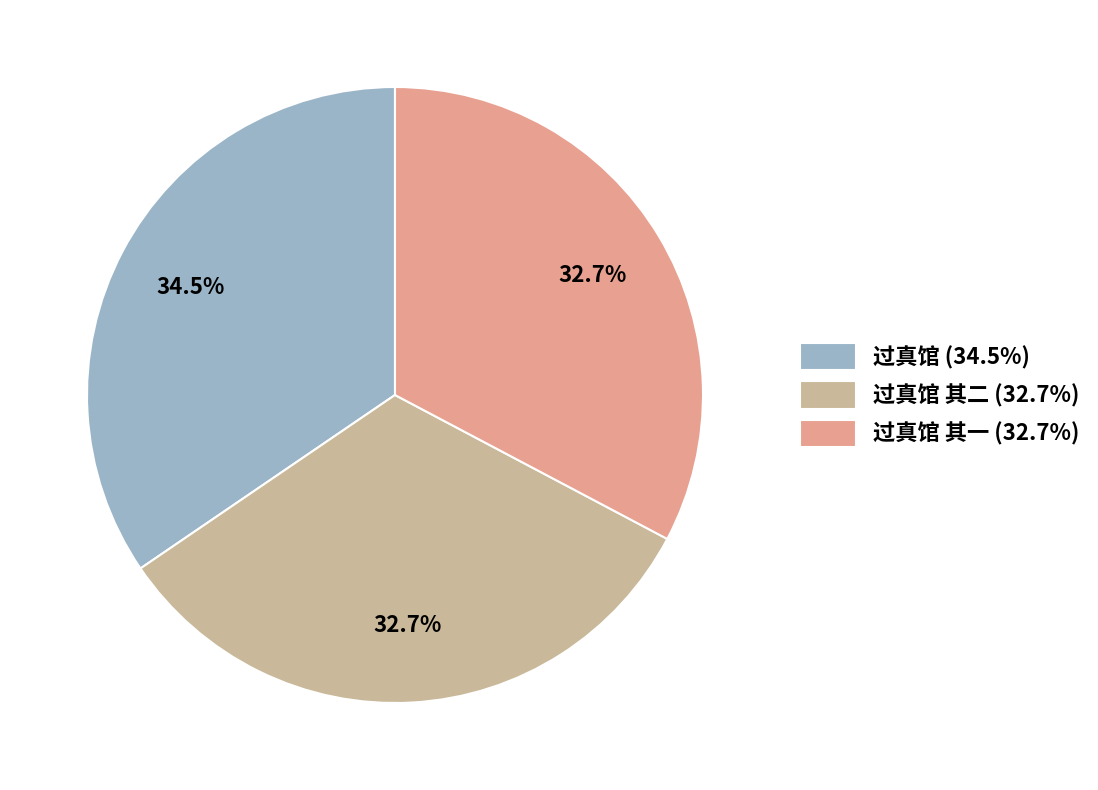

Approximately how many times larger is the value at 过真馆 其一 (32.7%) compared to 过真馆 其二 (32.7%)?

1.0